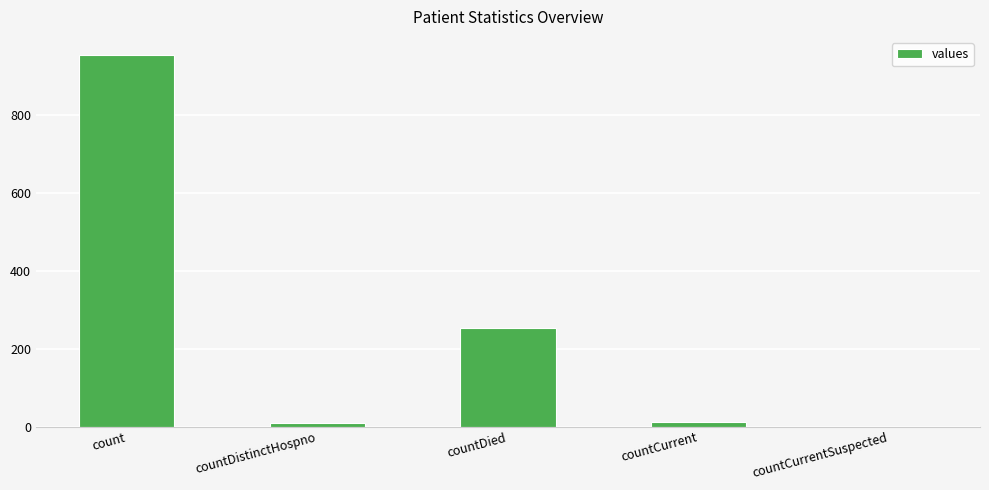

Between countDistinctHospno and count, which is larger?

count